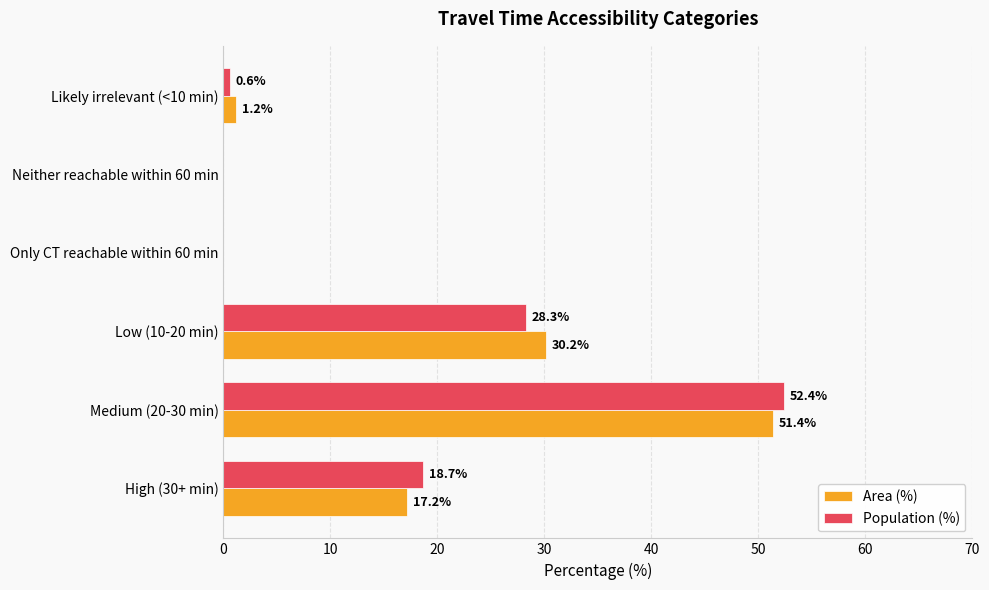

Which series has the widest spread of values?

Population (%)